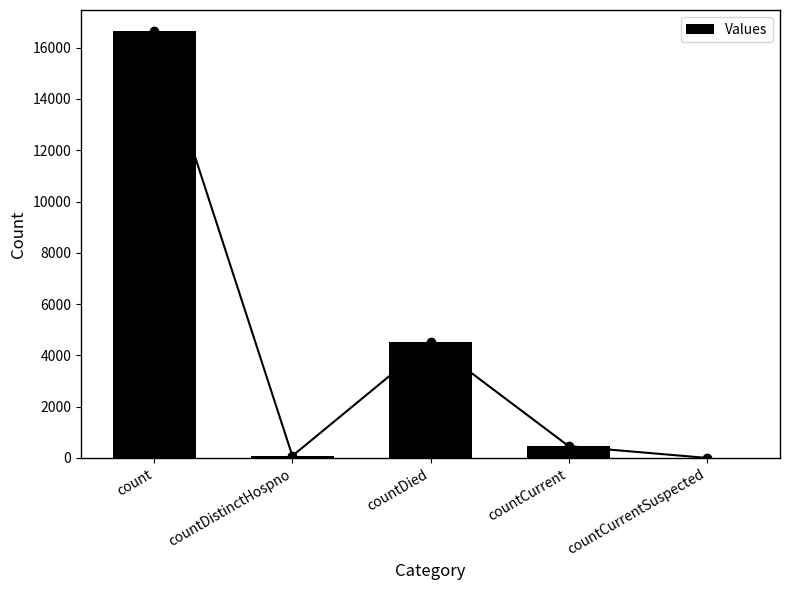

What is the label of the 4th bar from the left?

countCurrent